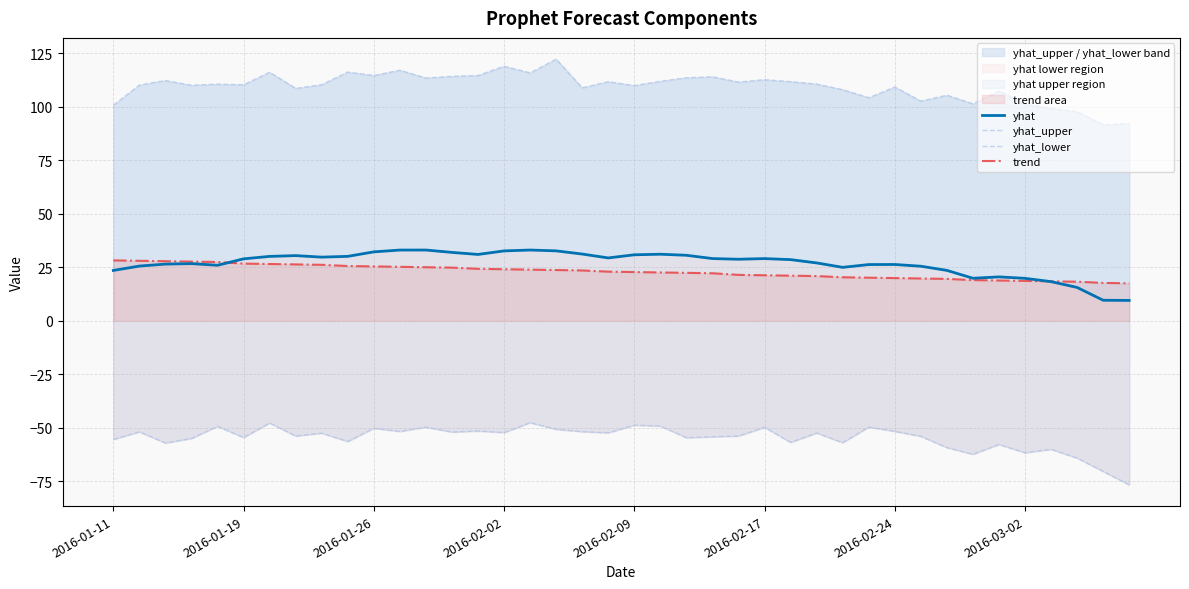

What is the total value across all series at 37?

67.5